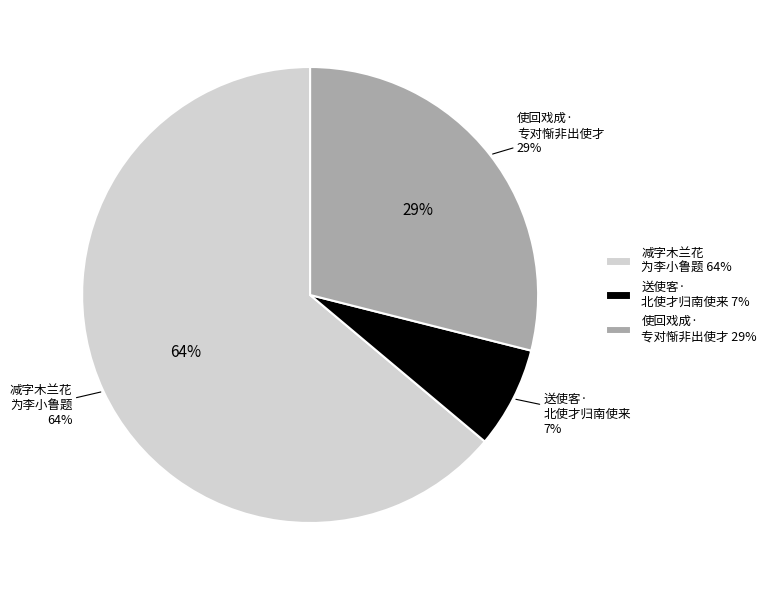

Is there any slice that represents more than half of the pie?

Yes